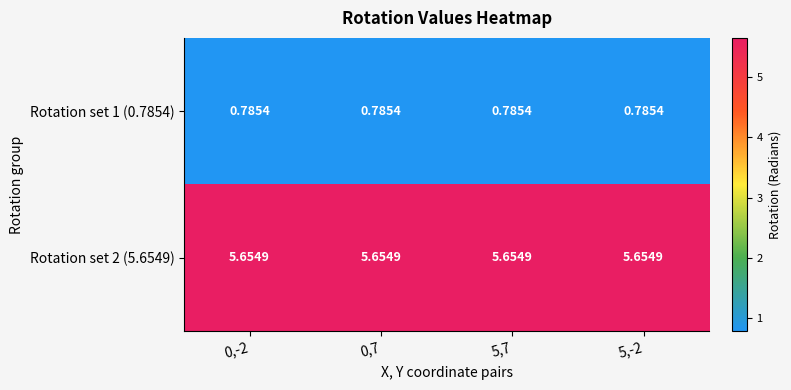

What is the greatest value displayed?

5.7